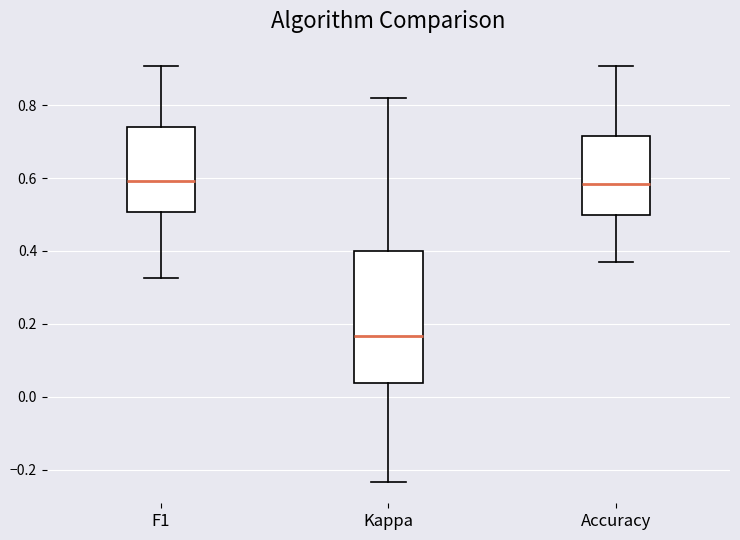

Where is the upper edge of the box for F1 on the y-axis? The values are not printed on the chart, so give them approximately, as read against the axis.

0.74